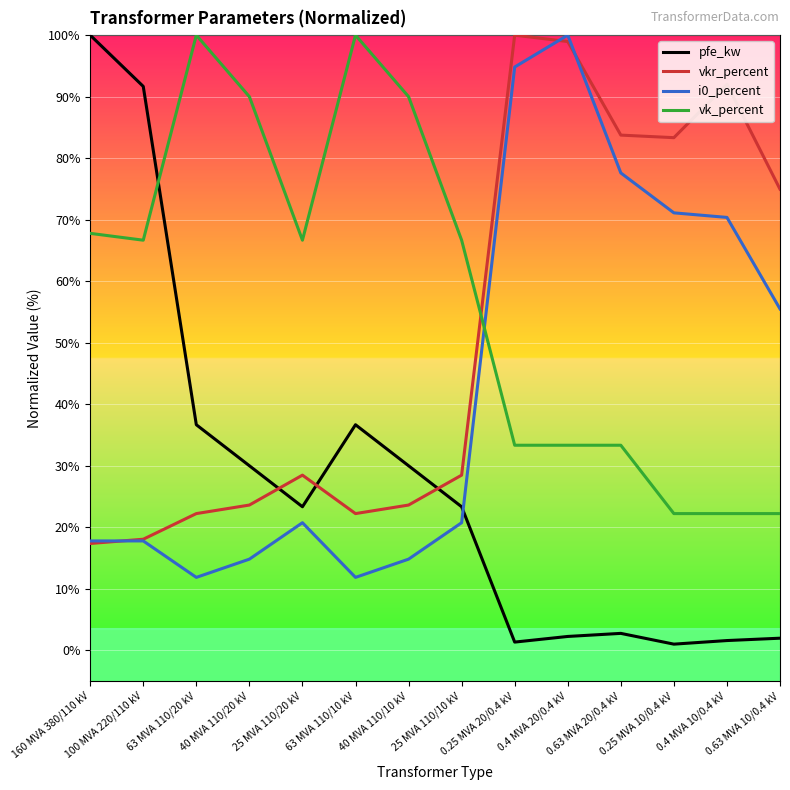

Does the chart display data point markers on the line(s)?

No